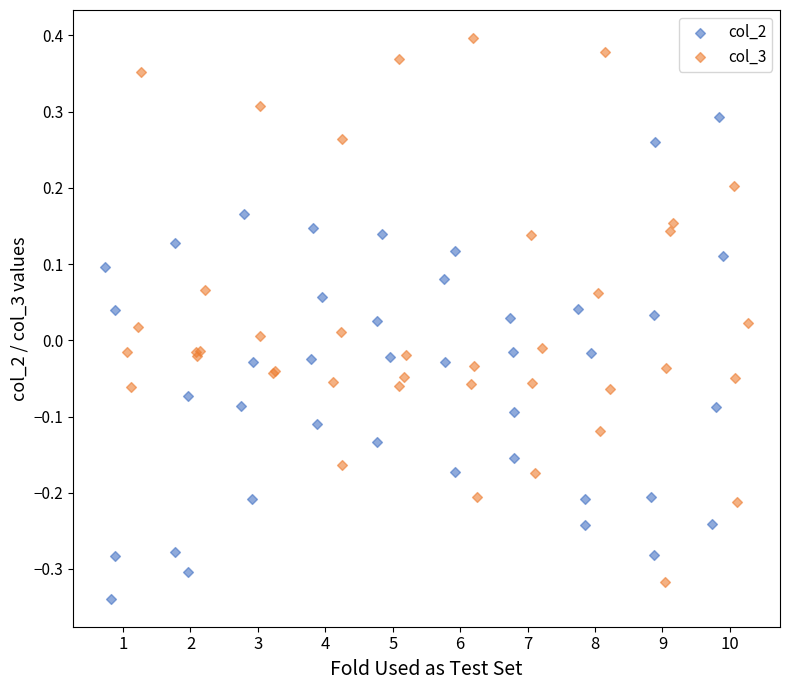

Which series has the largest Y range (max minus min)?

col_3